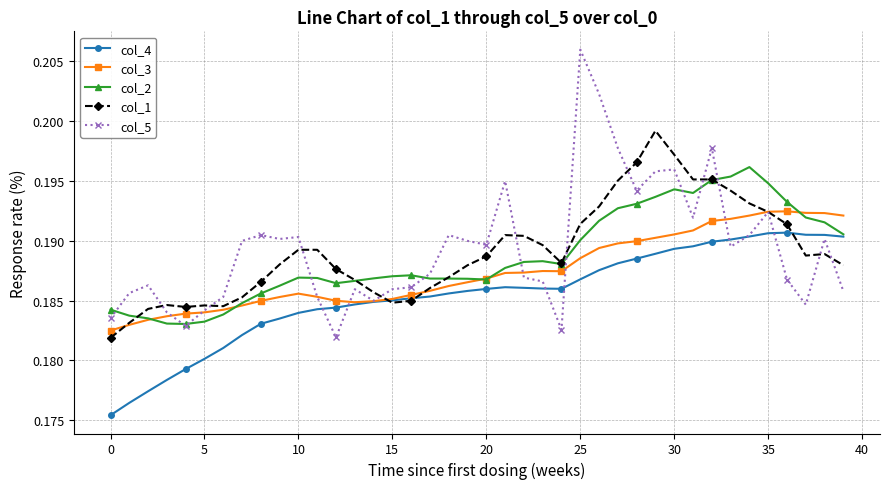

True or false: col_3 has more than 1 points higher than both neighbors.

True